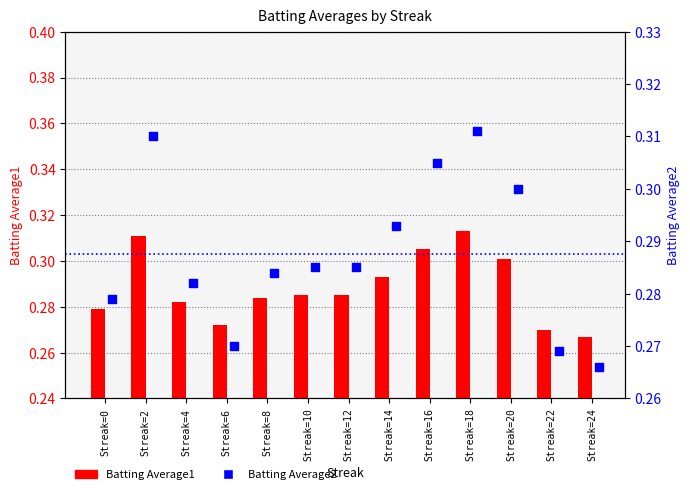

At how many categories does at least one series exceed 0?

13